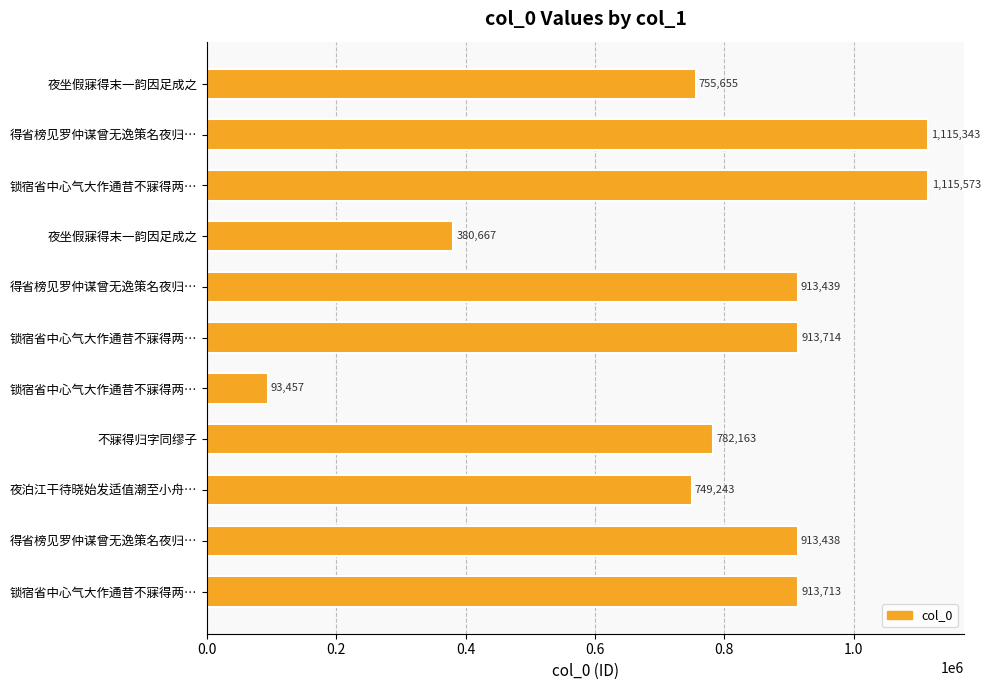

Does the chart contain any negative values?

No